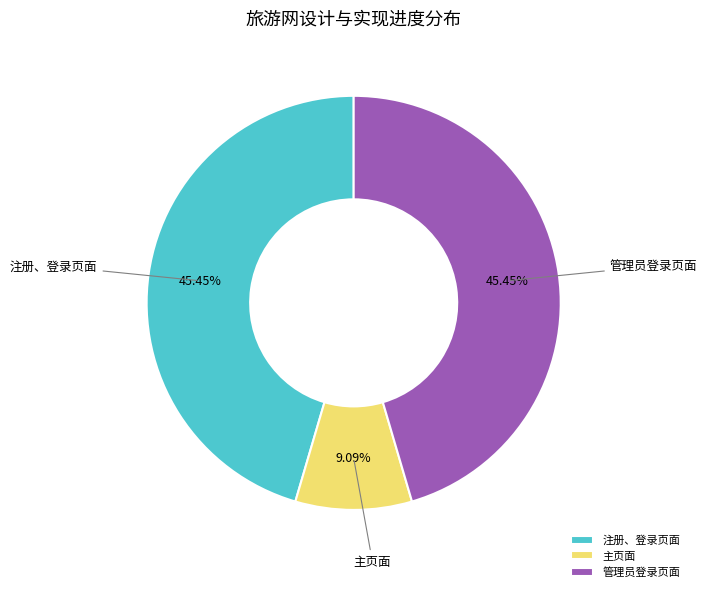

Which slice is the smallest?

主页面